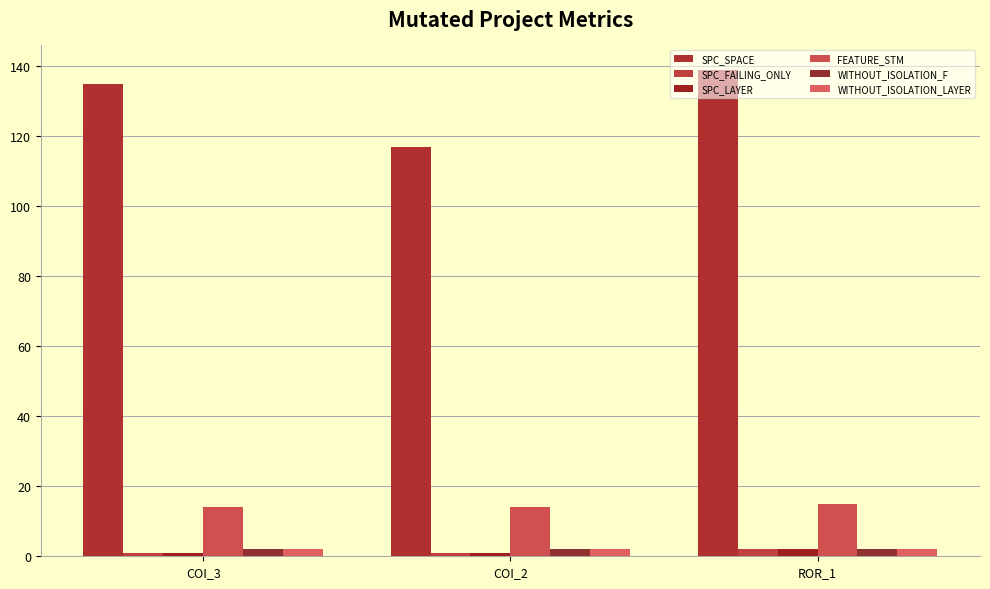

Which category has the highest value in the SPC_SPACE series?

ROR_1